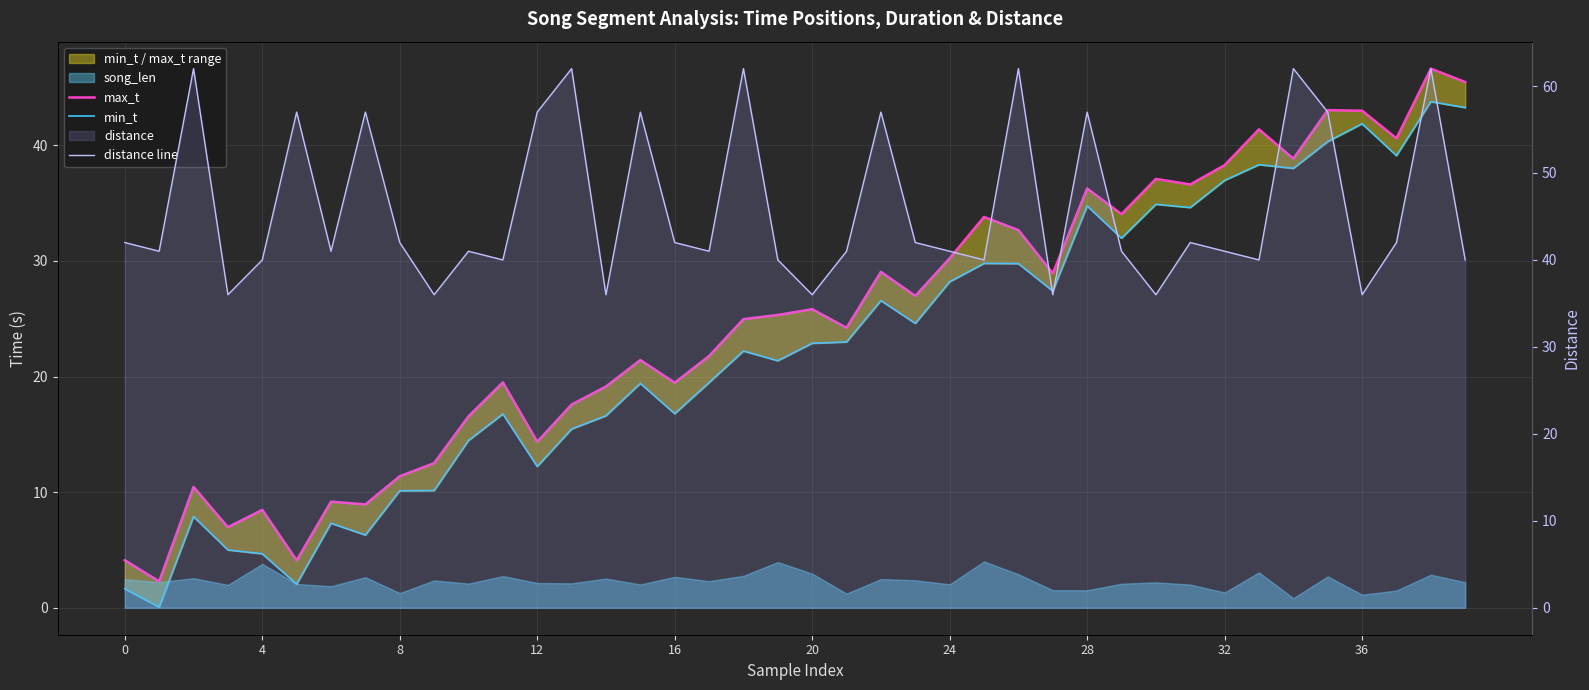

How many lines are shown in the chart?

3